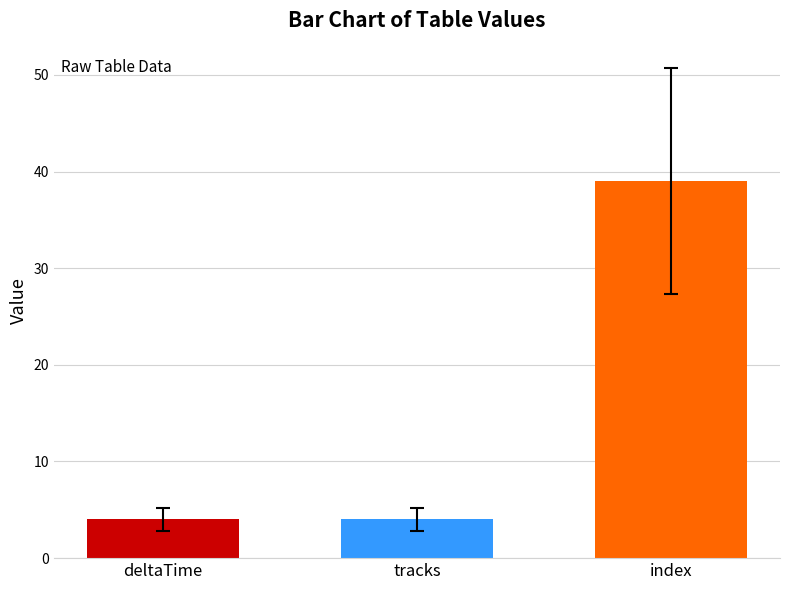

The chart shows a value of 4 at deltaTime. True or false?

True